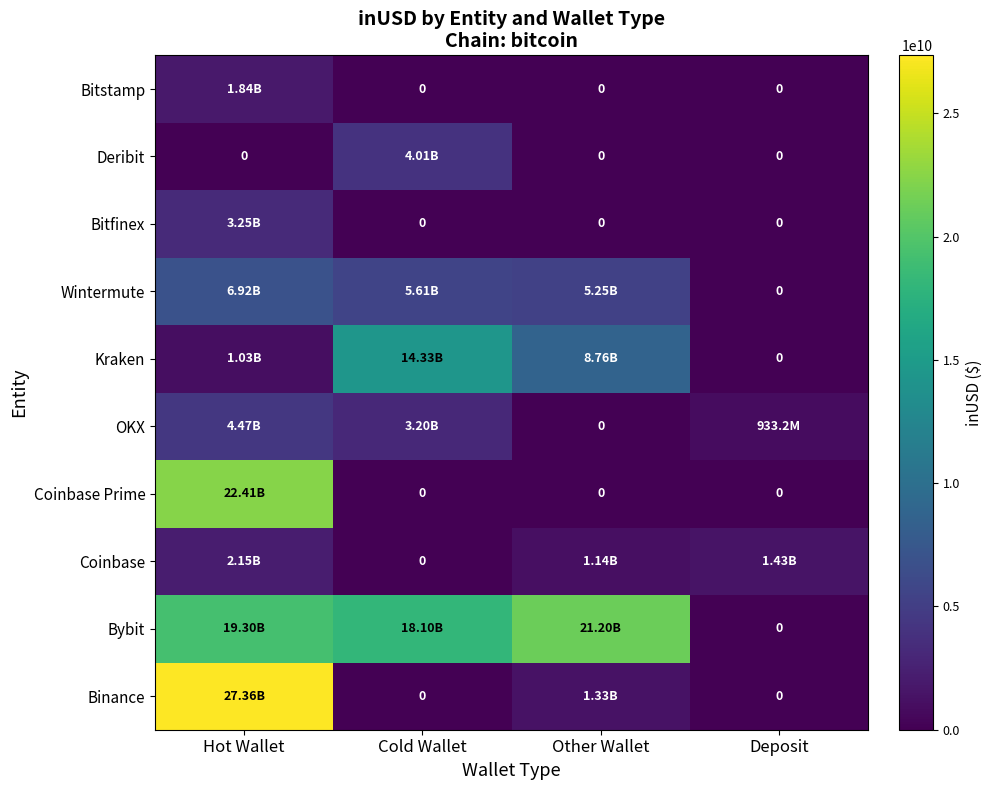

Count the number of data series in this chart.

10